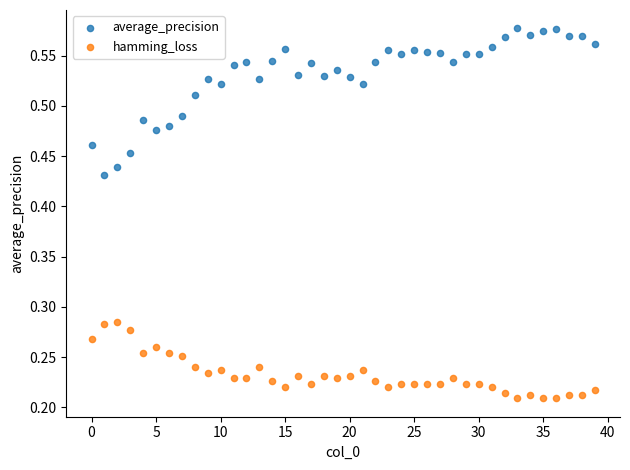

Which series contains the highest Y value?

average_precision